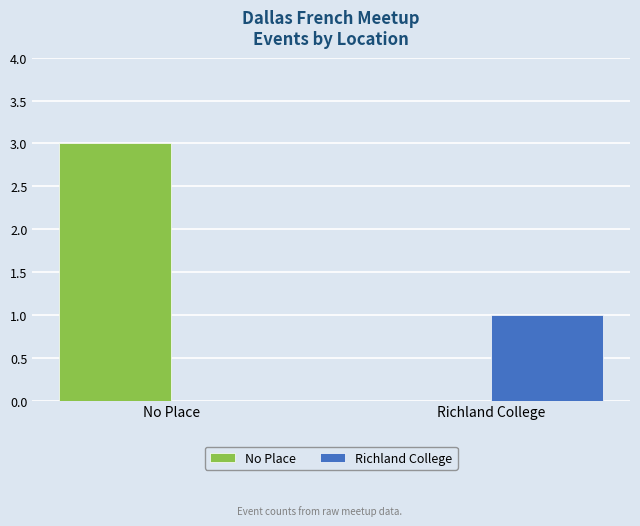

Which series has the largest range (max minus min)?

No Place